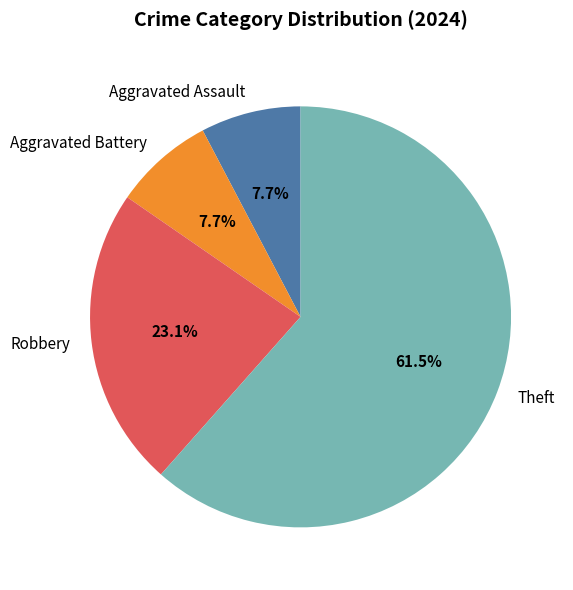

Do Aggravated Assault and Aggravated Battery together represent more than half of the pie?

No